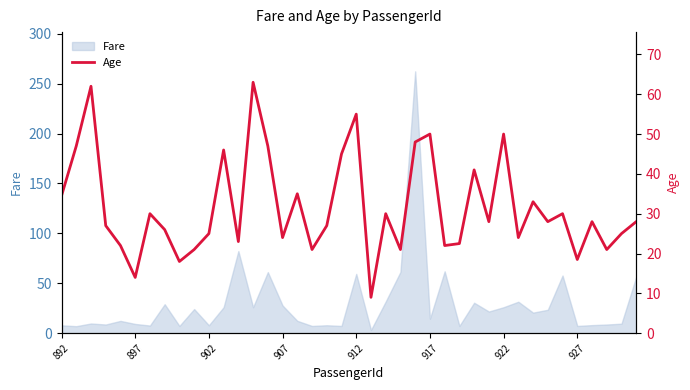

How many points are higher than both their immediate neighbors (excluding endpoints)?

13